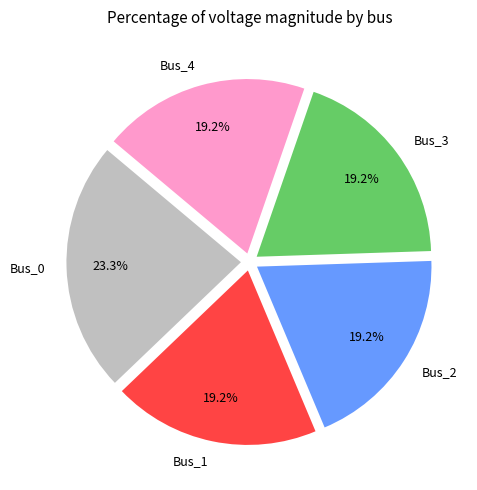

To the nearest percent, what is the difference between the Bus_3 and Bus_0 slice percentages?

4%